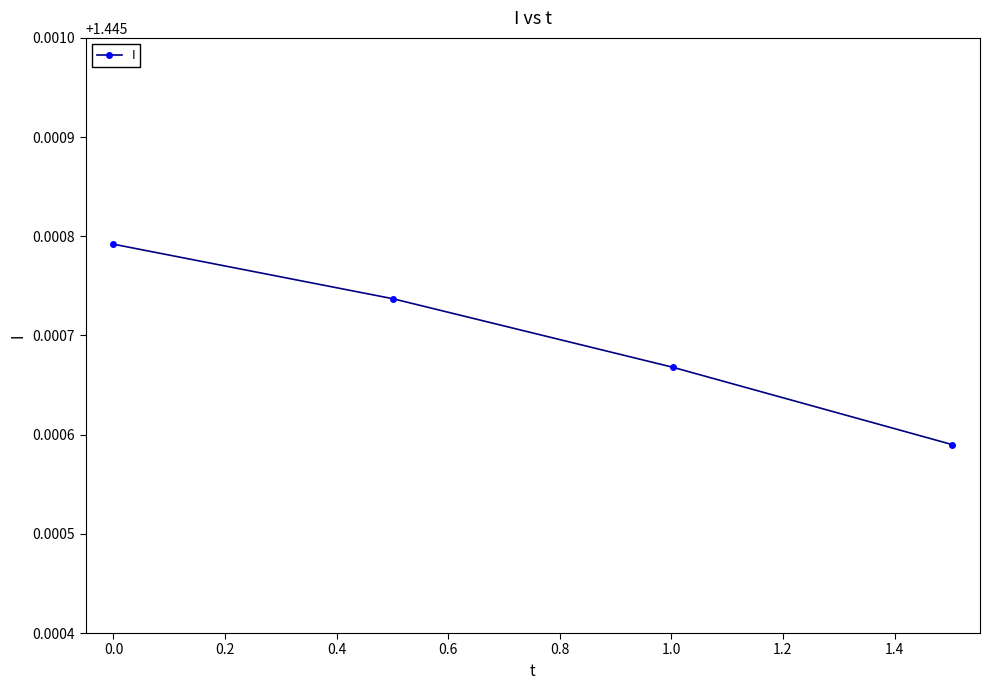

True or false: the data has more than 1 interior local peaks.

False